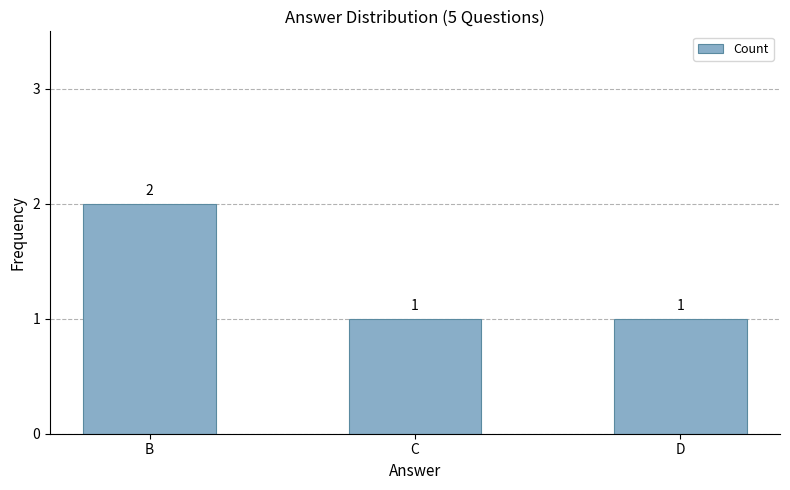

Are the bars grouped side by side (vs. stacked)?

No